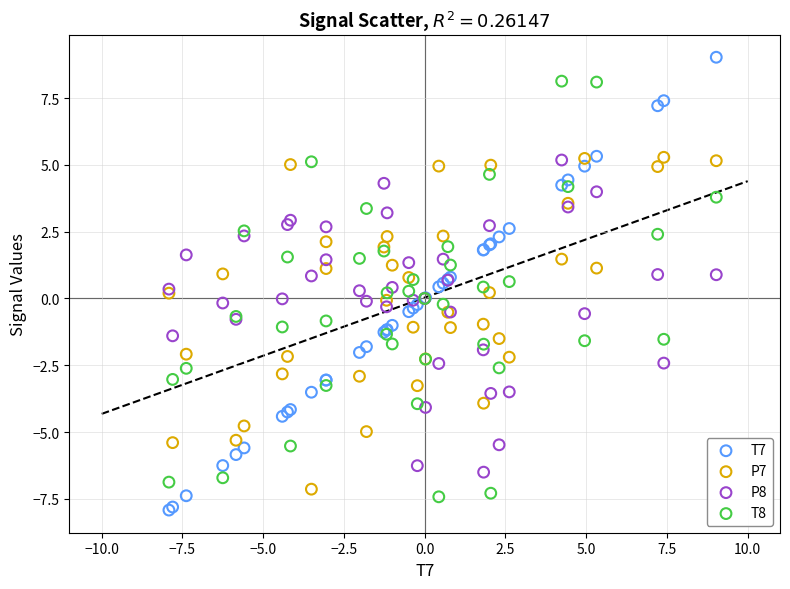

Which series has the widest spread of Y values?

T7